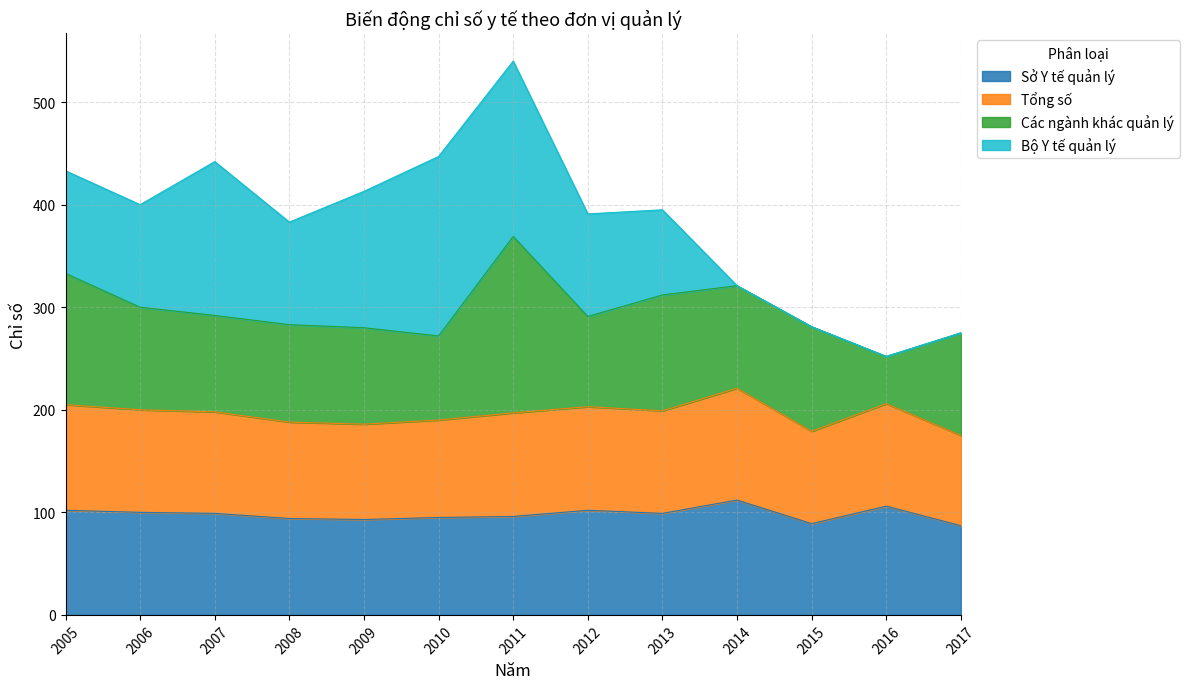

Where is the first local minimum for Tổng số?

2009